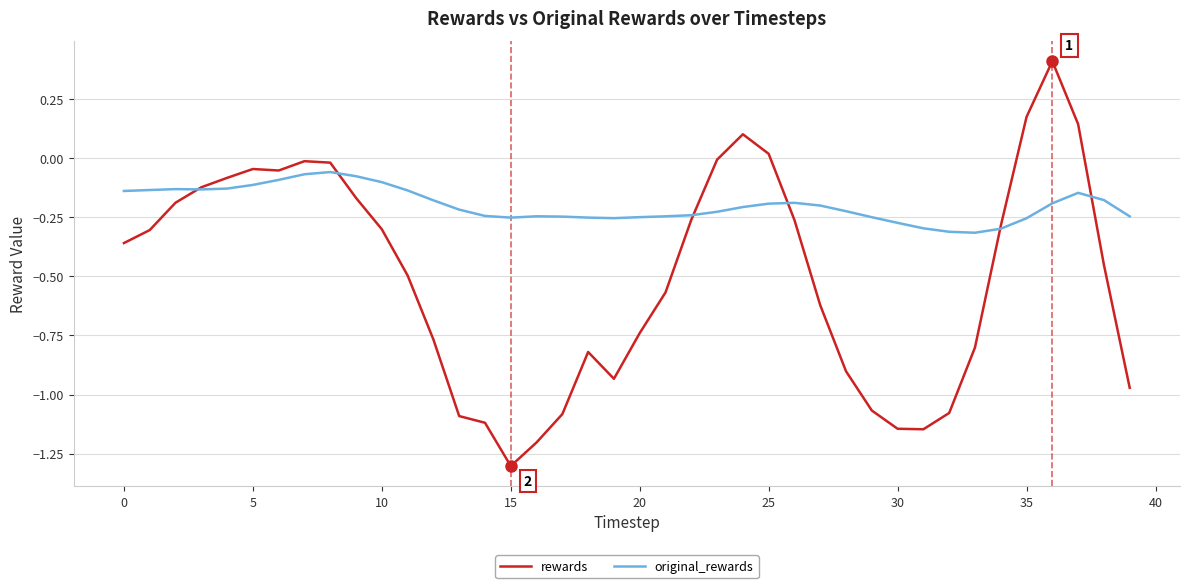

What is the minimum value shown in the chart?

-1.3